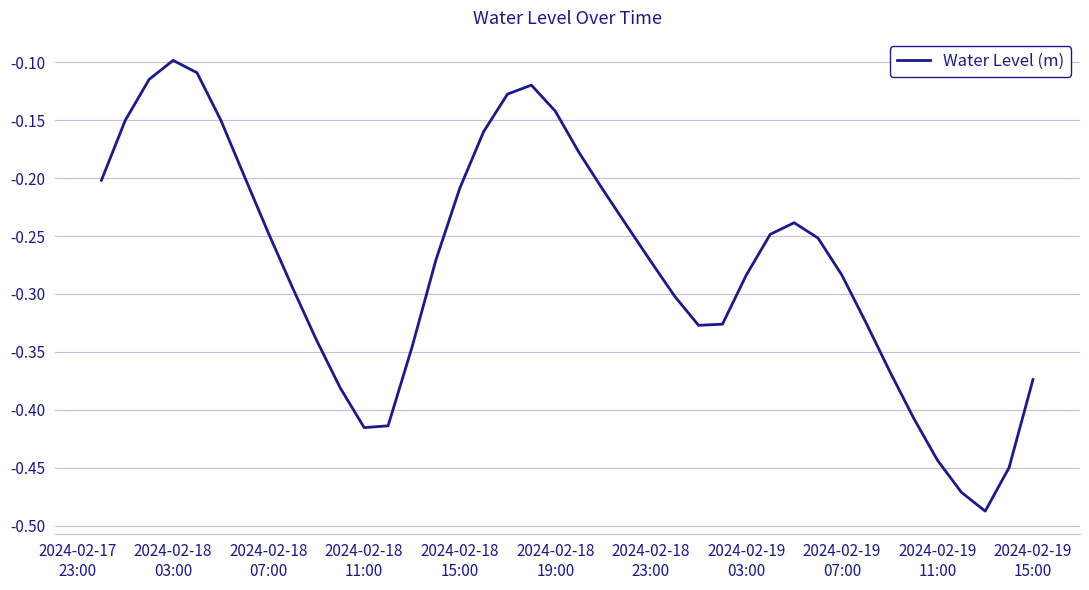

How many lines are shown in the chart?

1